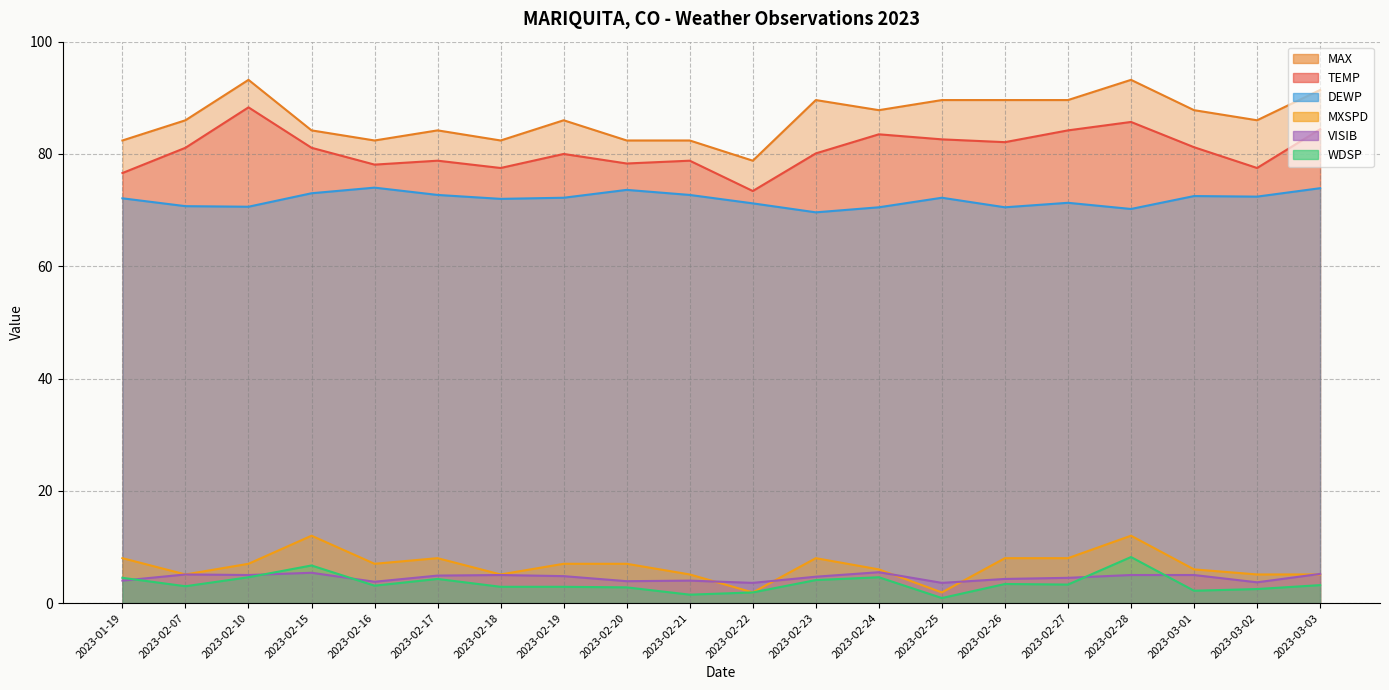

Where does the VISIB series first go above 4?

2023-02-07